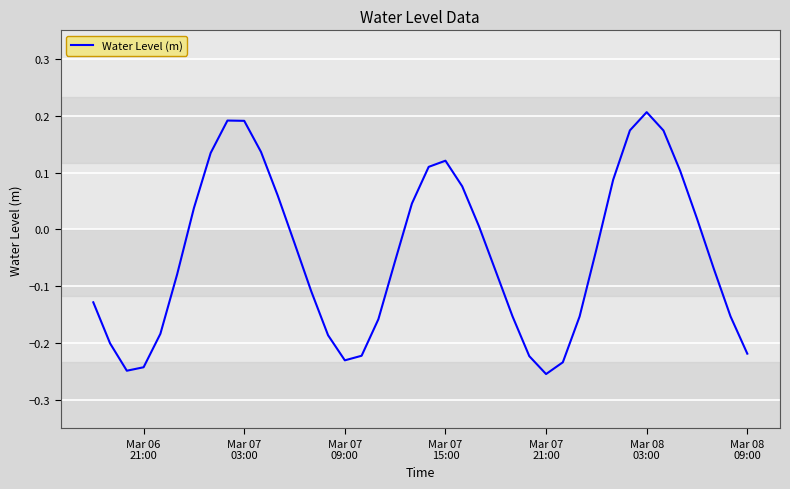

What is the difference between the maximum and minimum values?

0.5